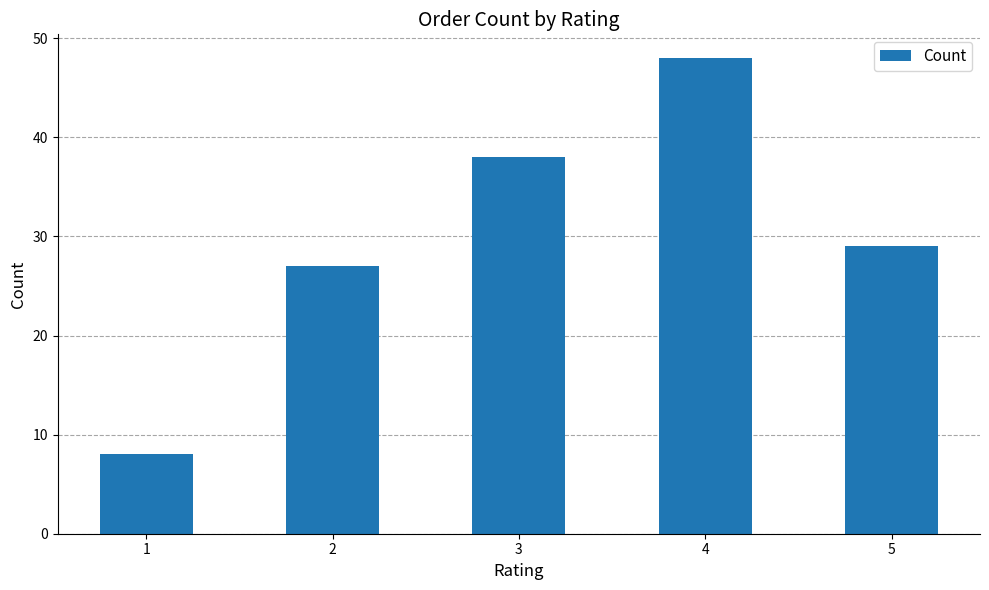

What is the sum of all values?

150